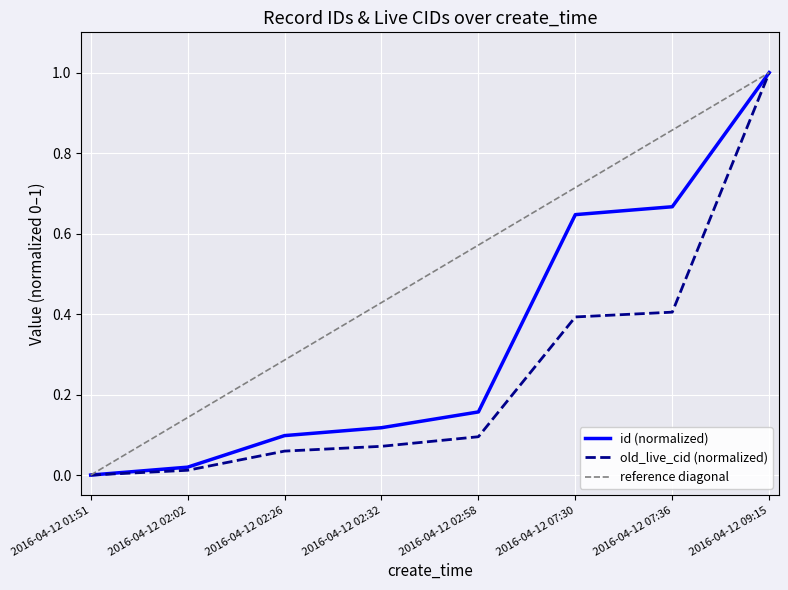

What are all the series names shown in the legend?

id (normalized), old_live_cid (normalized), reference diagonal